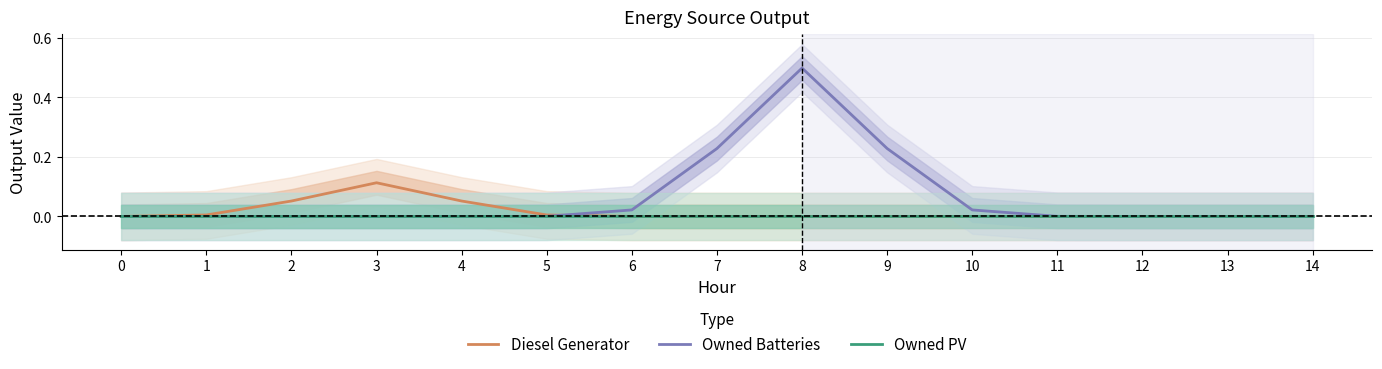

How many values in the Diesel Generator series exceed 0?

7